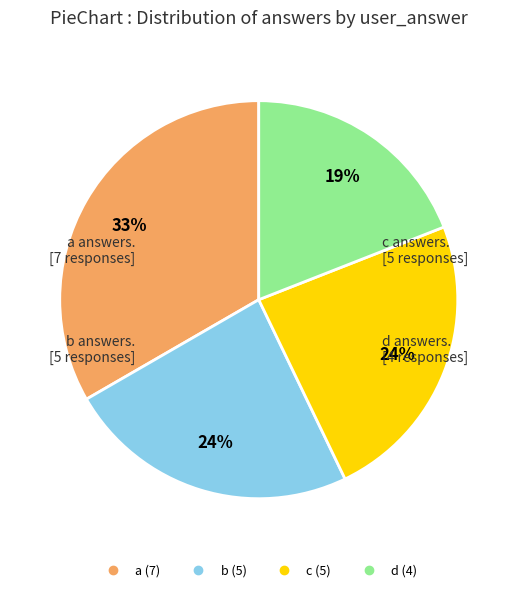

To the nearest percent, what is the combined percentage of d and a?

52%